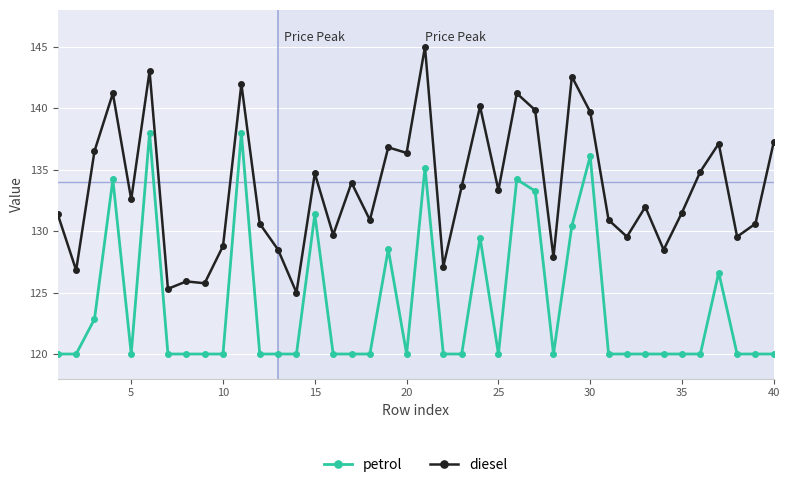

What is the difference between the second highest and second lowest values in the petrol series?

18.0